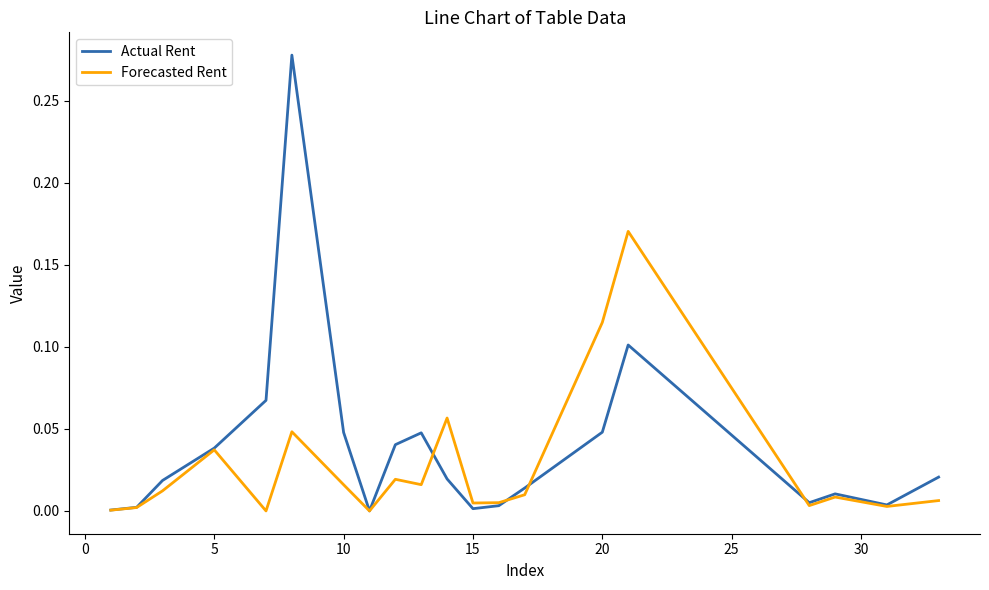

Rank the series by their average value, from highest to lowest.

Actual Rent, Forecasted Rent